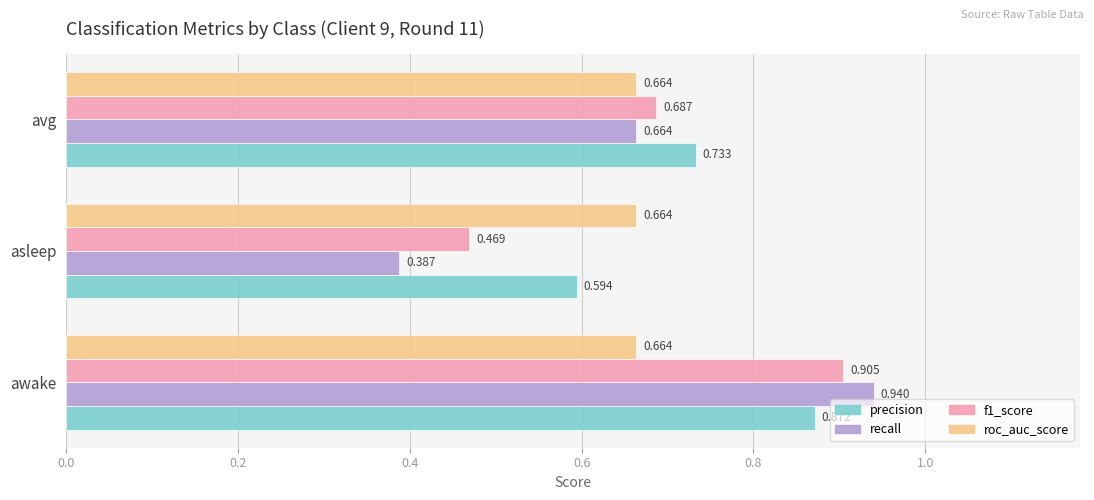

Where is recall nearest to the value 0?

asleep